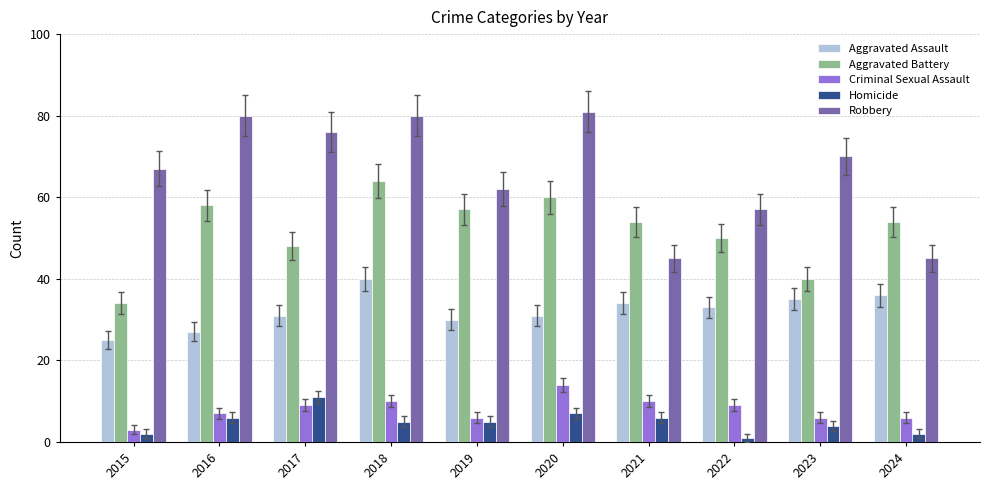

Read the Robbery value at 2023, to the nearest 5.

70